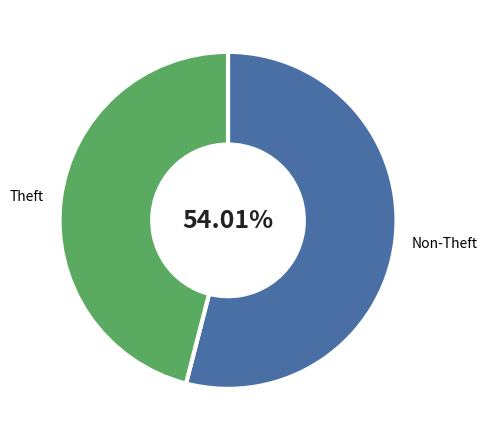

Does Theft represent more than half of the total?

No